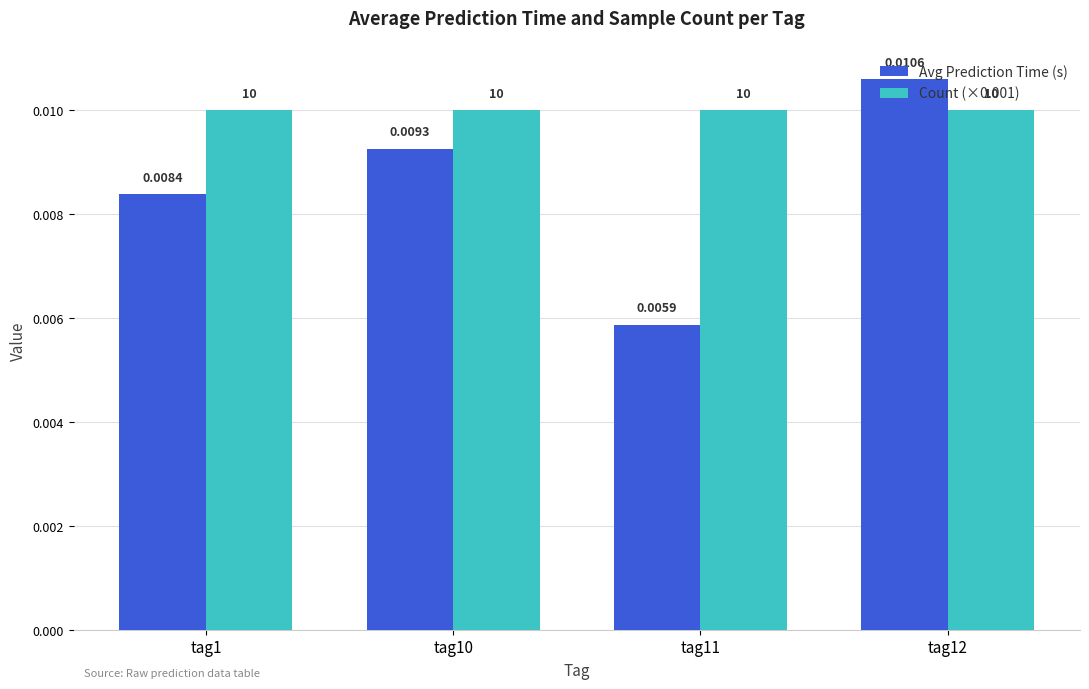

Which series changed the most between tag1 and tag10?

Avg Prediction Time (s)